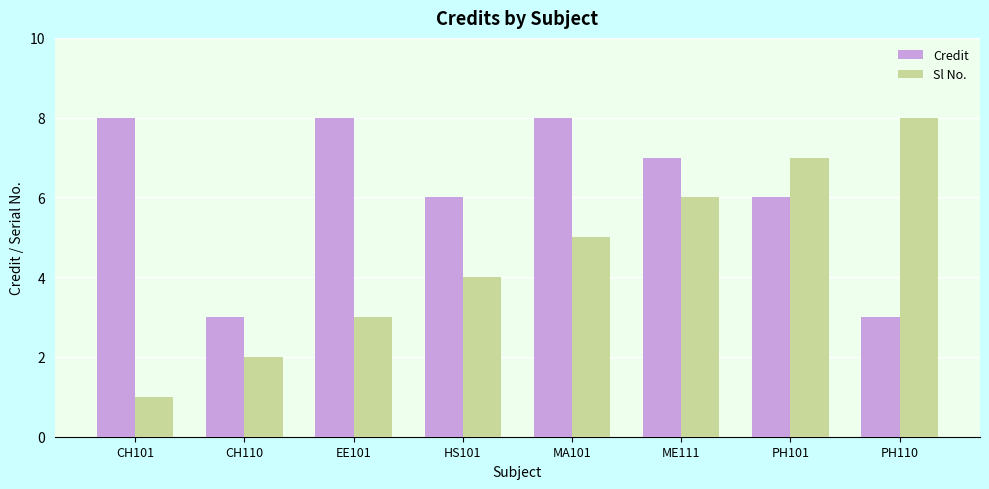

How many distinct data groups are displayed?

2